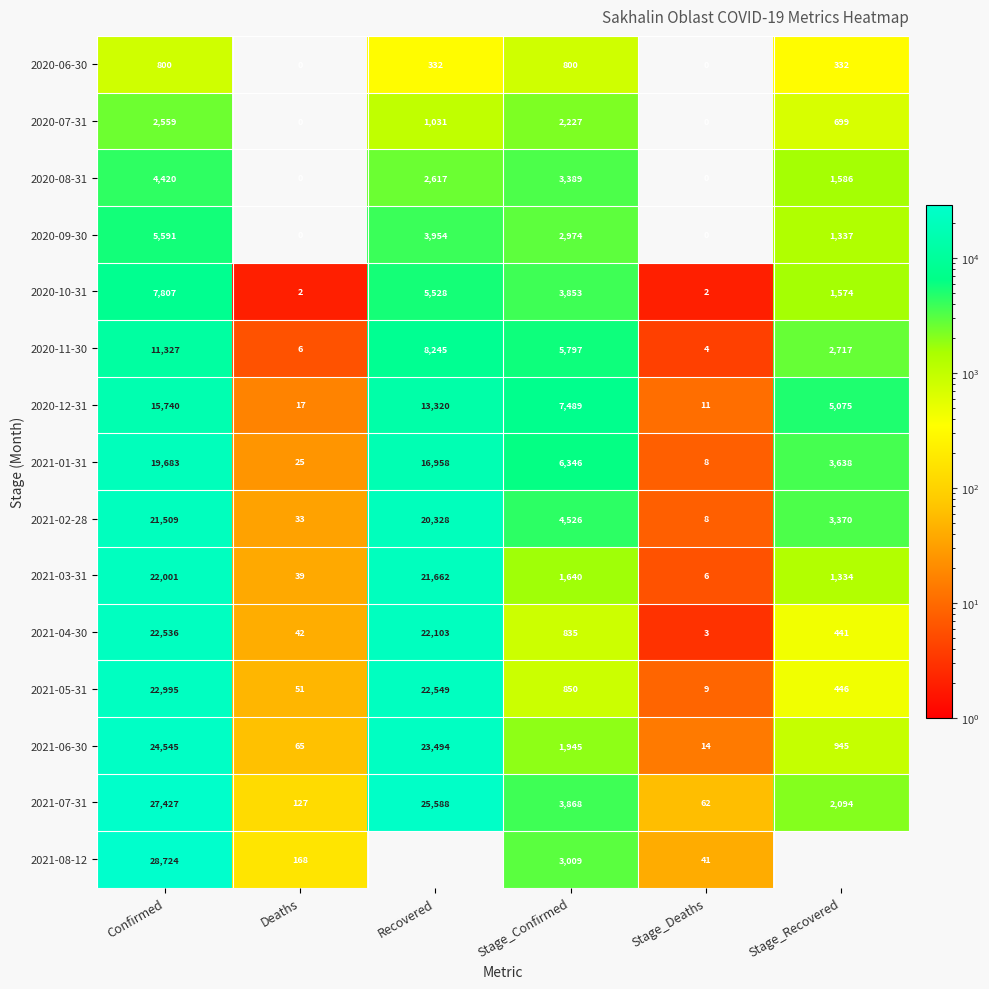

Is the value of 2020-07-31 at Stage_Deaths greater than the value of 2021-05-31 at Confirmed?

No